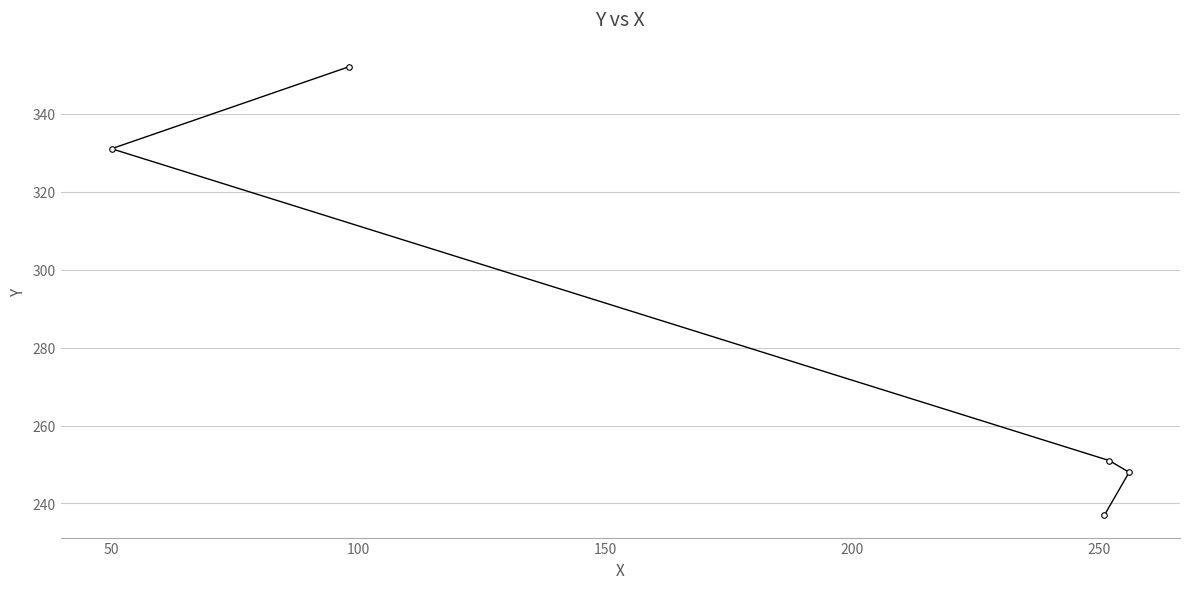

What is the minimum value shown in the chart?

237